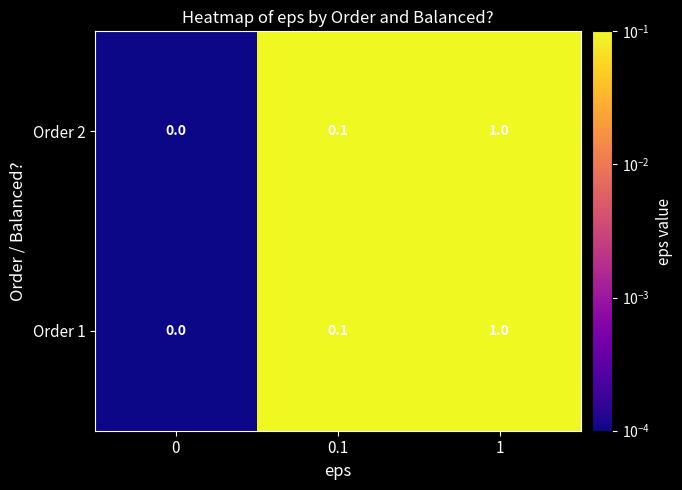

What is the difference between the Order 1 values at 0 and 1?

1.0